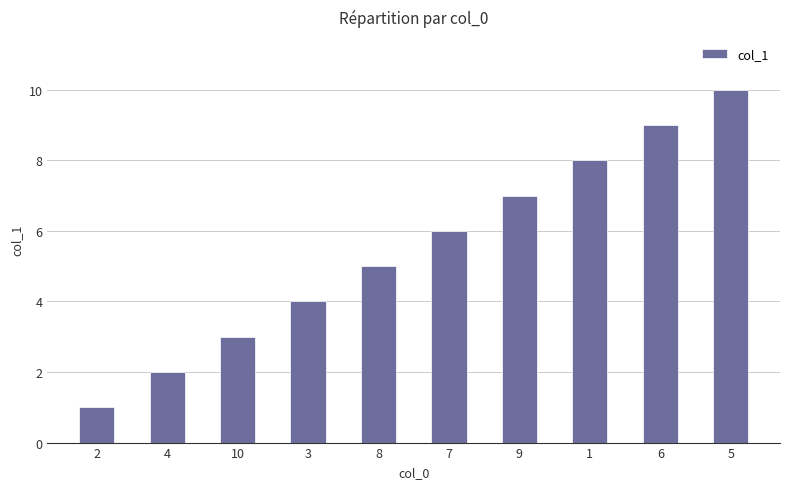

Which category has the lowest value across all series?

2